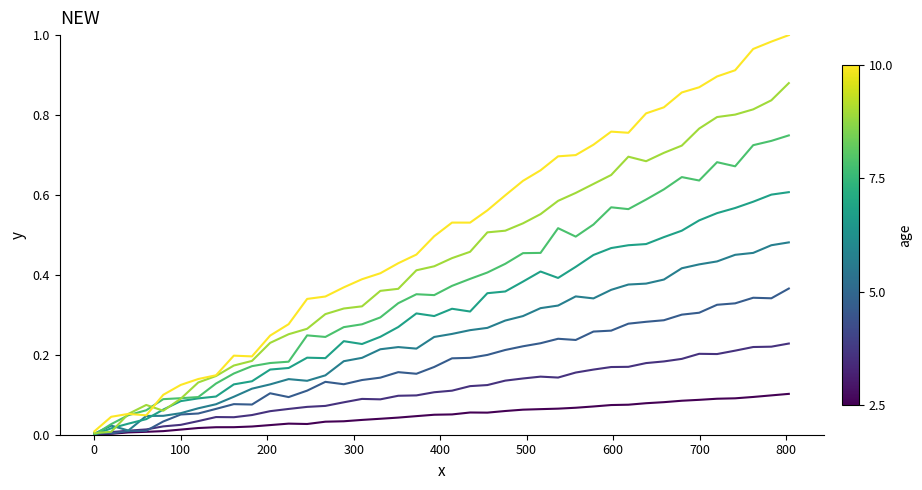

What is the label of the 32nd point from the left?

638.2